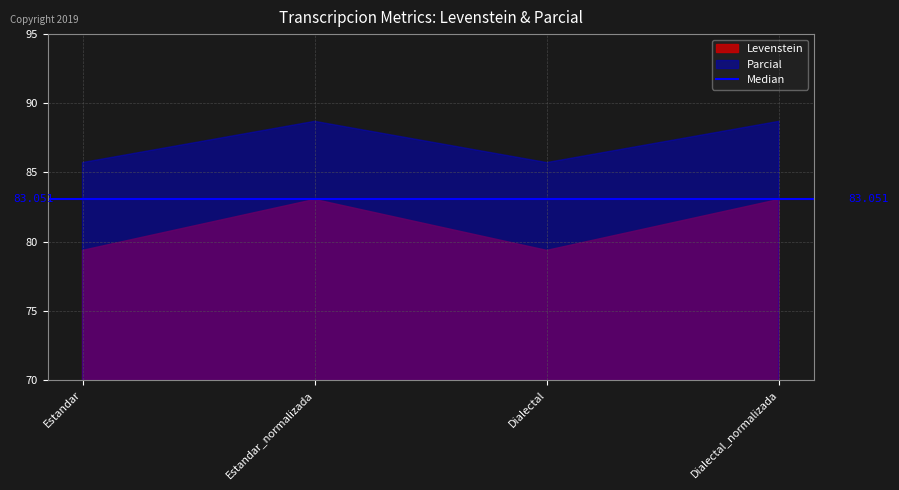

What is the greatest value displayed?

88.7